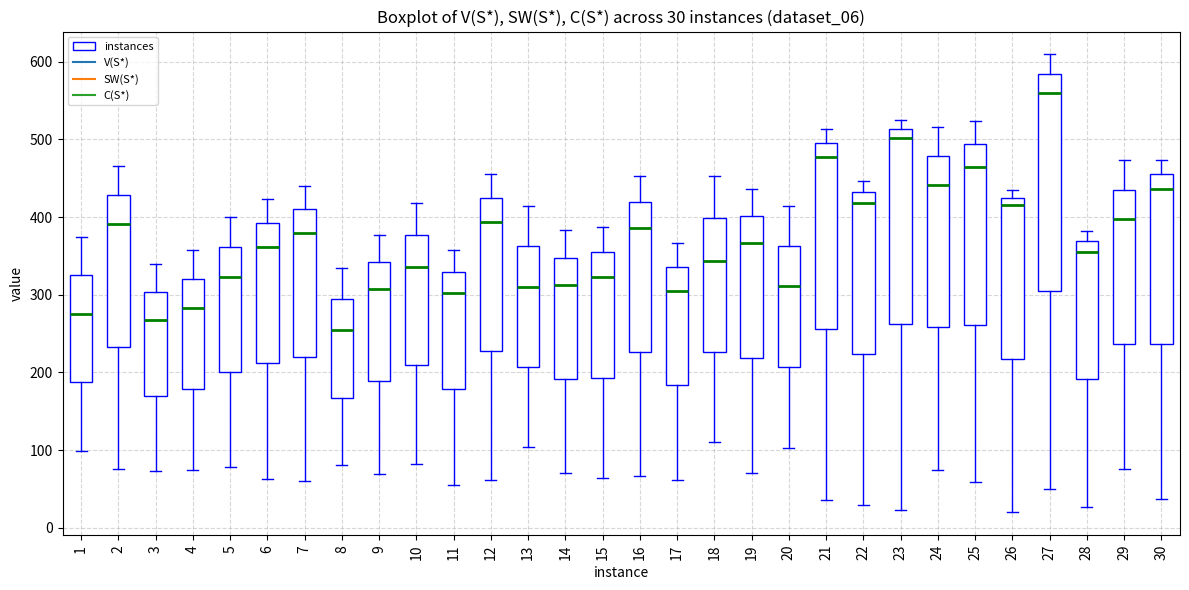

Which box has the lowest median line?

8